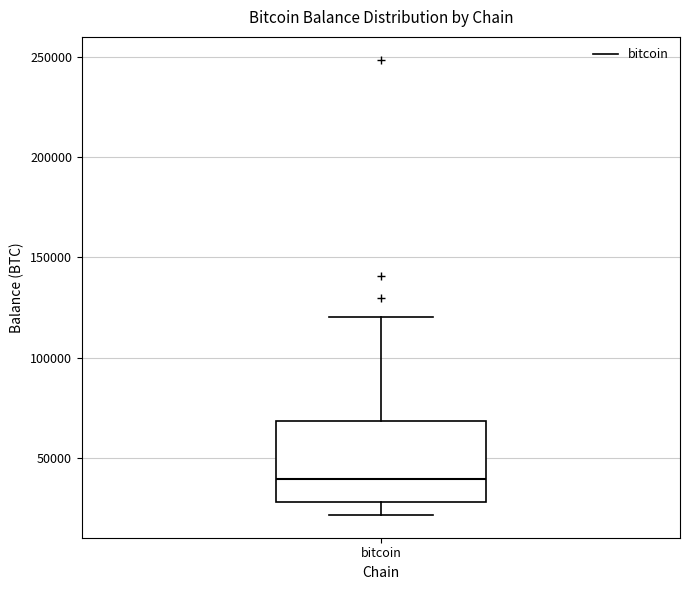

Where does the upper whisker of the box for bitcoin end on the y-axis? The values are not printed on the chart, so give them approximately, as read against the axis.

120000